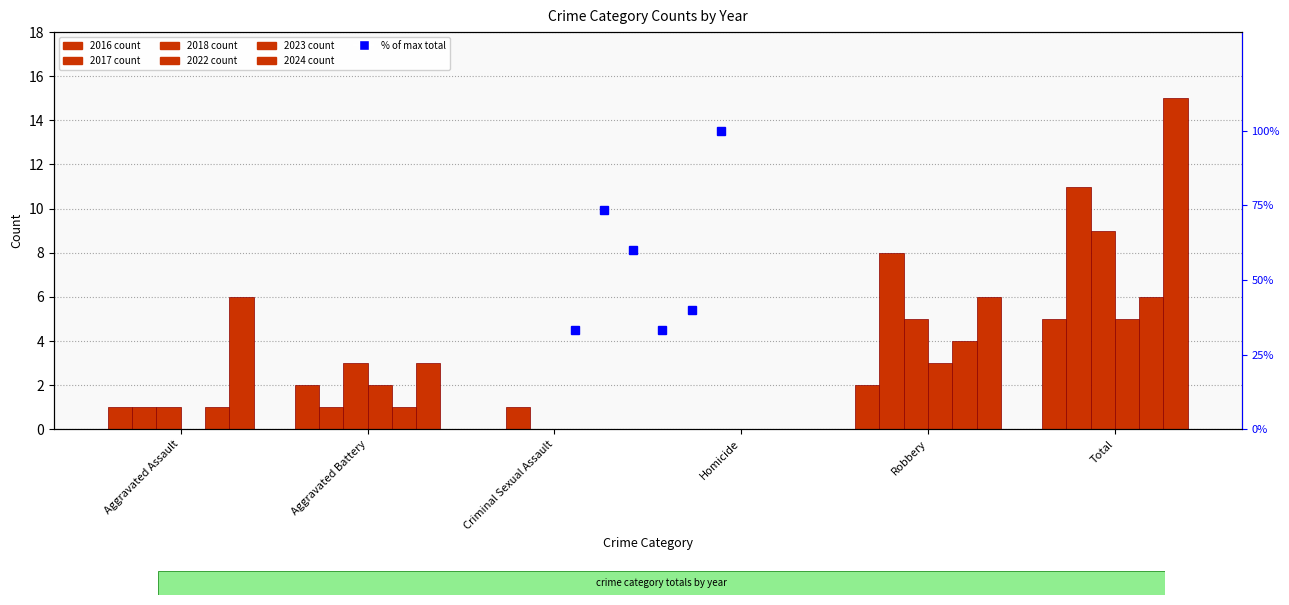

Which label corresponds to the largest value in the chart?

Total